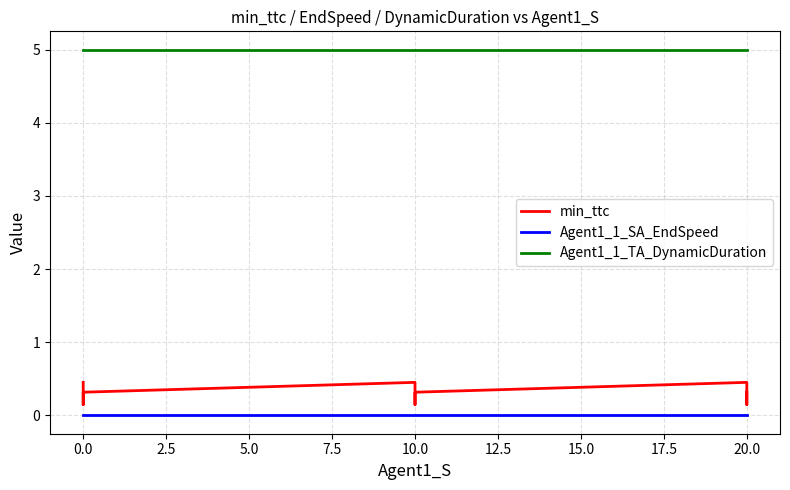

True or false: Agent1_1_TA_DynamicDuration and Agent1_1_SA_EndSpeed cross at least once.

False